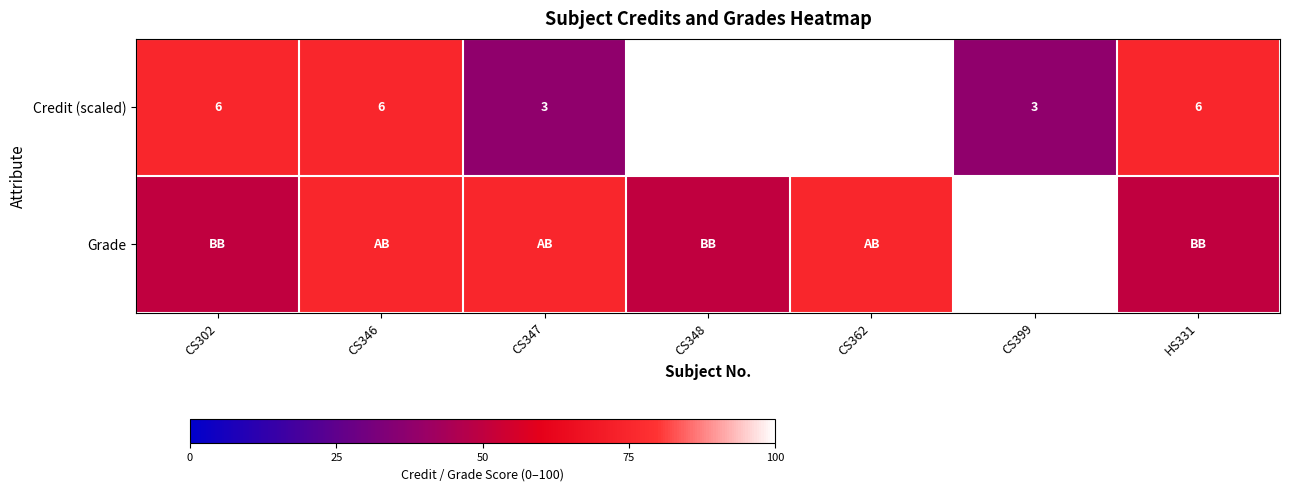

At how many categories does at least one series exceed 42?

7